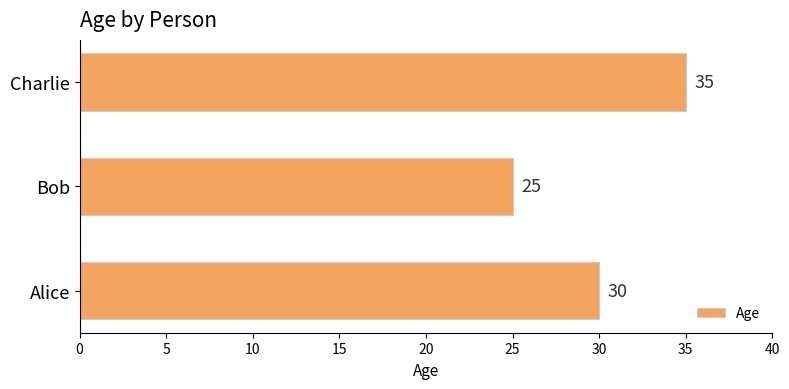

What is the minimum value shown in the chart?

25